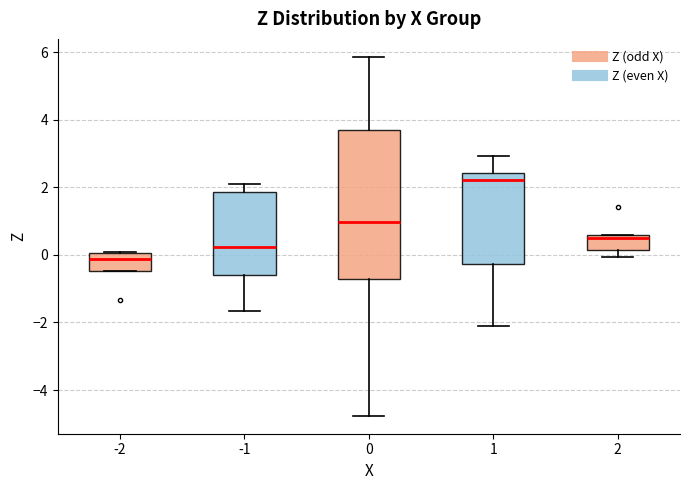

Where is the upper edge of the box at x = -2 on the y-axis? The values are not printed on the chart, so give them approximately, as read against the axis.

0.0